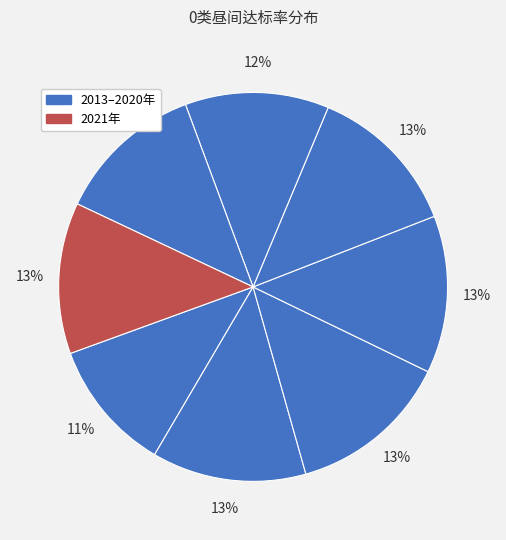

Count the number of slices in the pie.

8